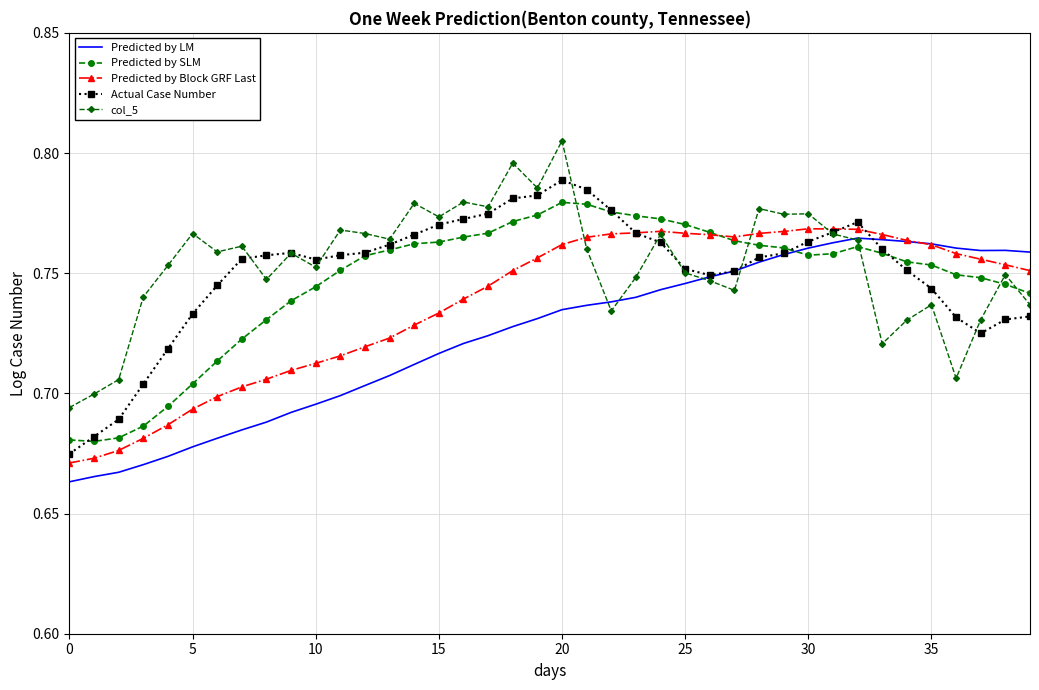

Which series has the widest spread of values?

Actual Case Number